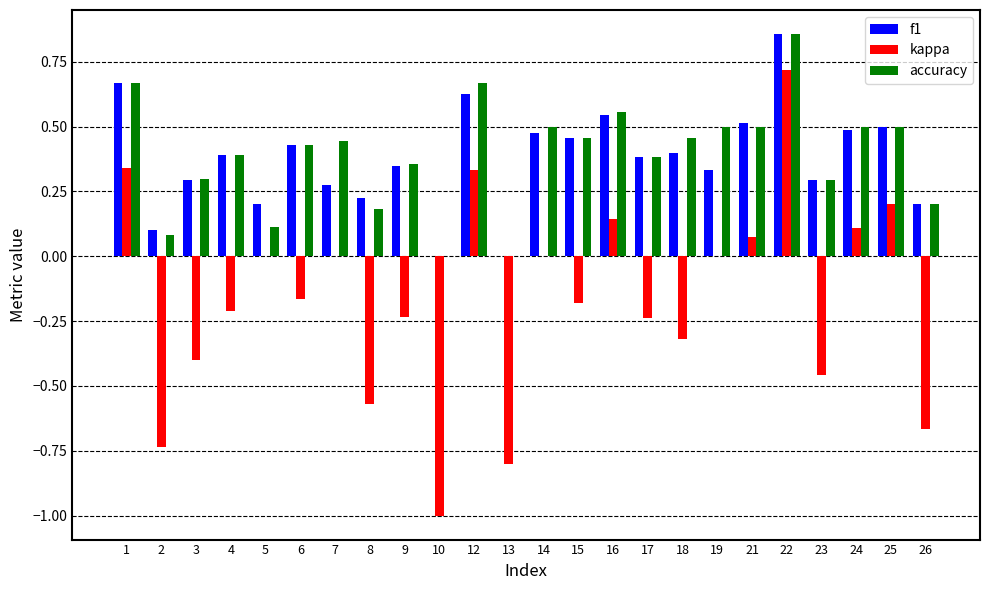

What is the total value across all series at 10?

-1.0